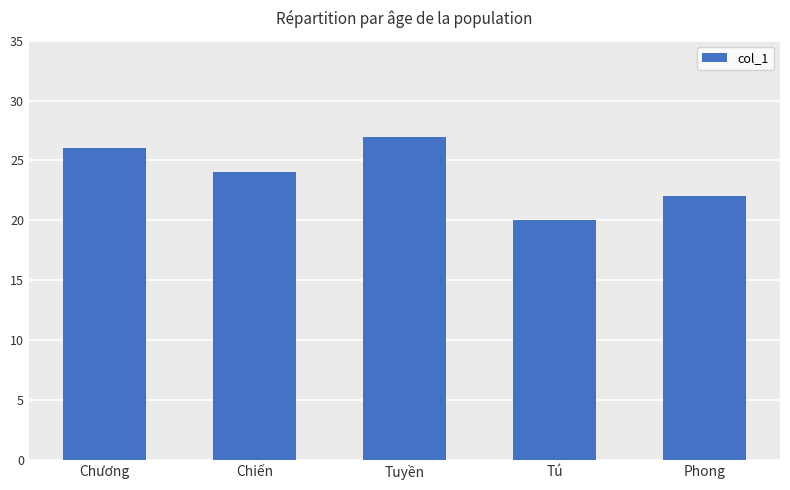

How many distinct data groups are displayed?

1